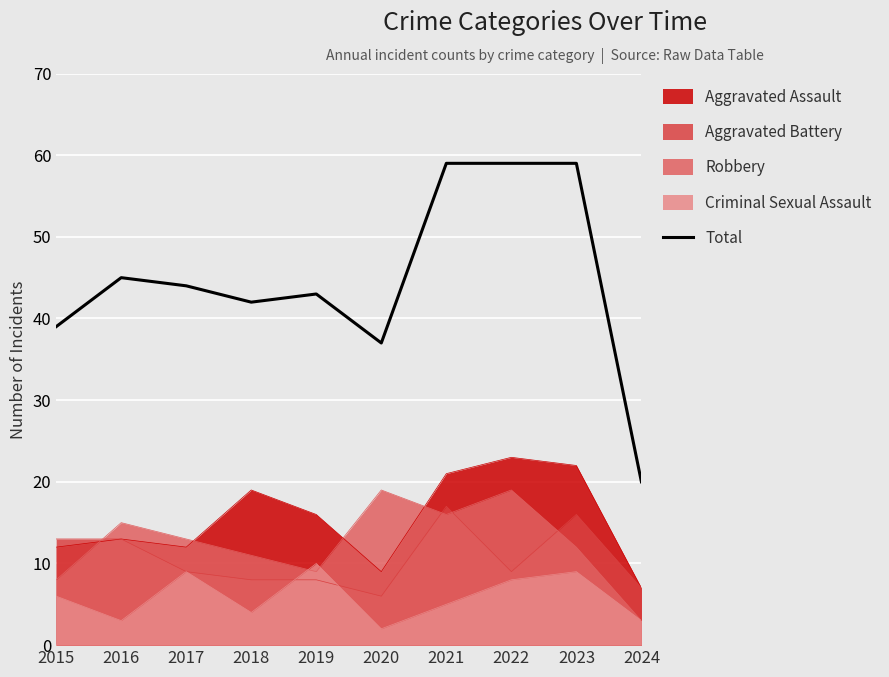

How many series are shown in this chart?

5